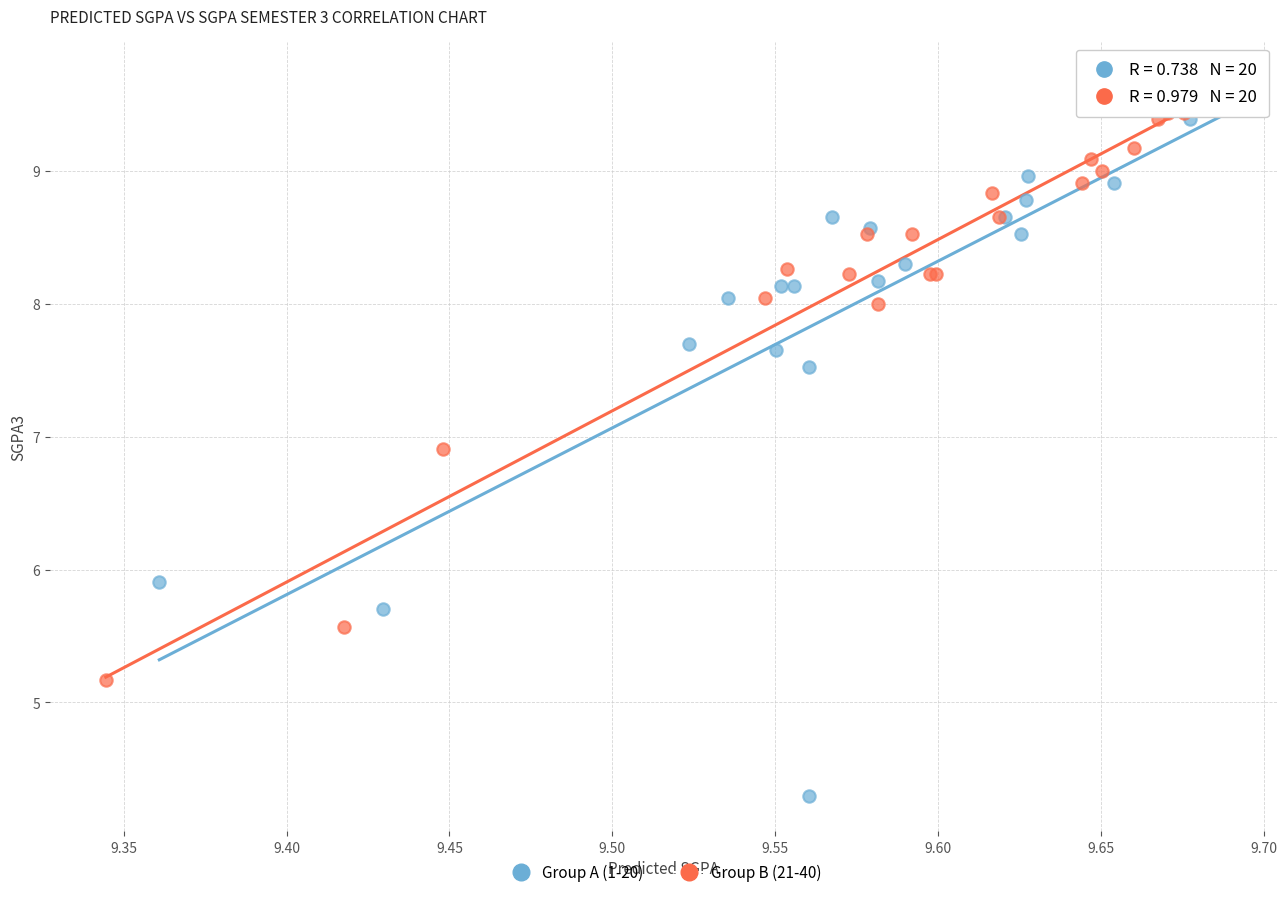

Which series reaches the maximum Y coordinate?

Group A (1-20)